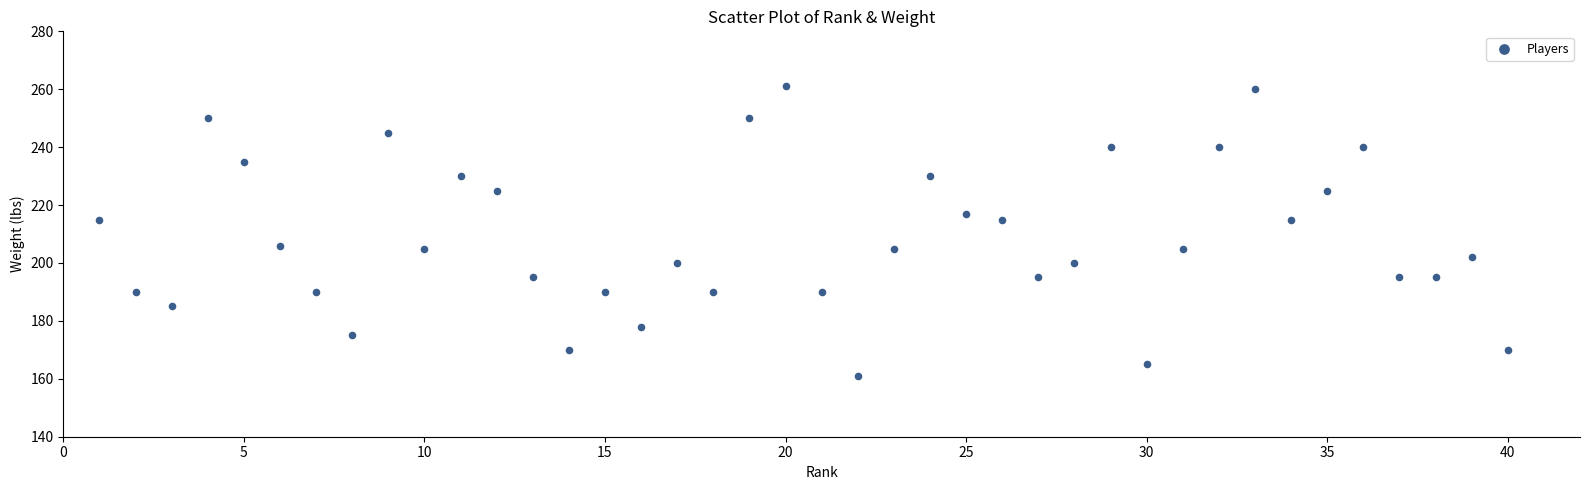

What is the range of X values (max minus min)?

39